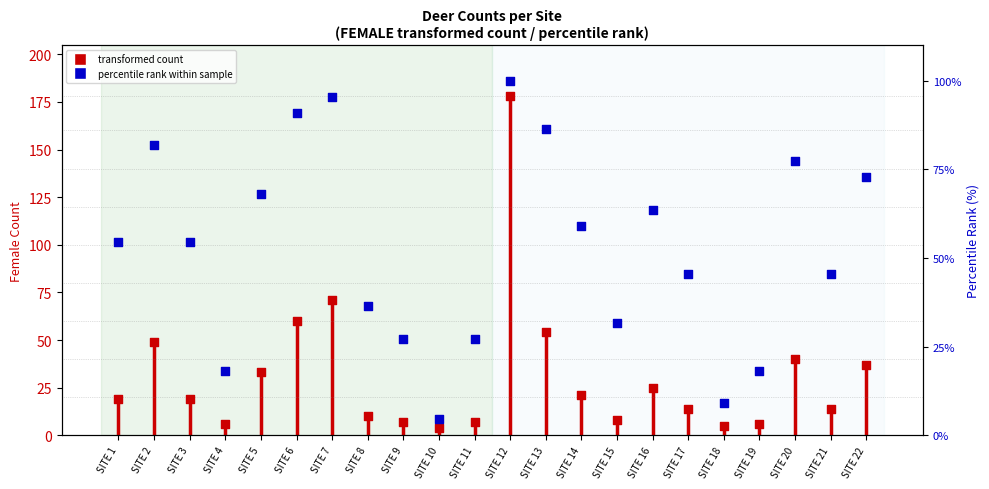

Which series has the largest total across all categories?

percentile rank within sample